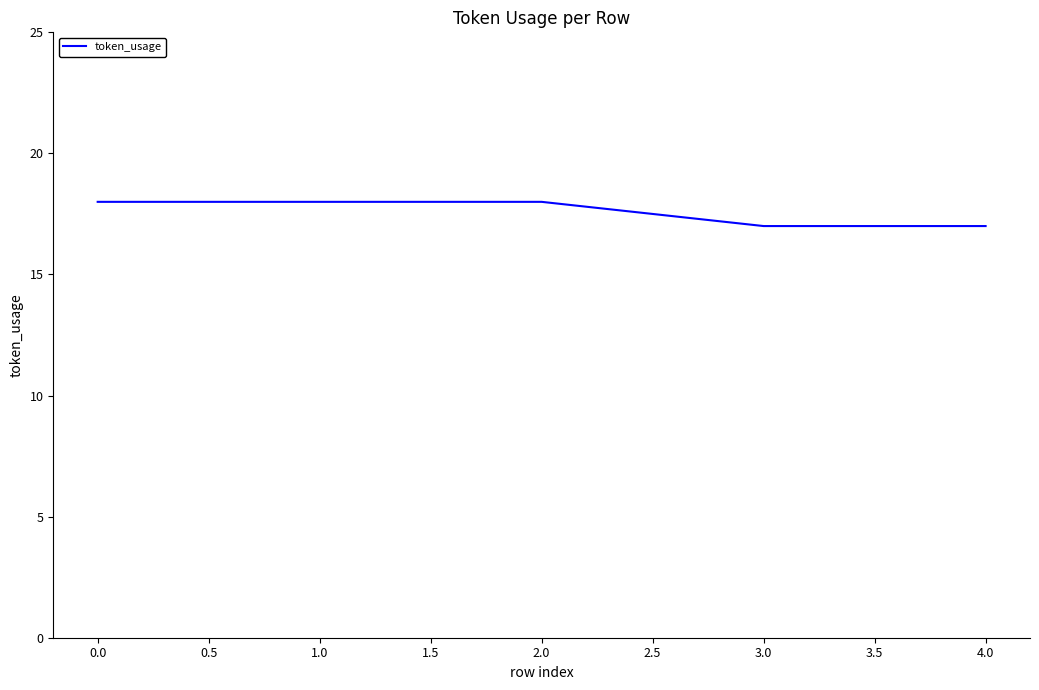

What is the maximum value shown in the chart?

18